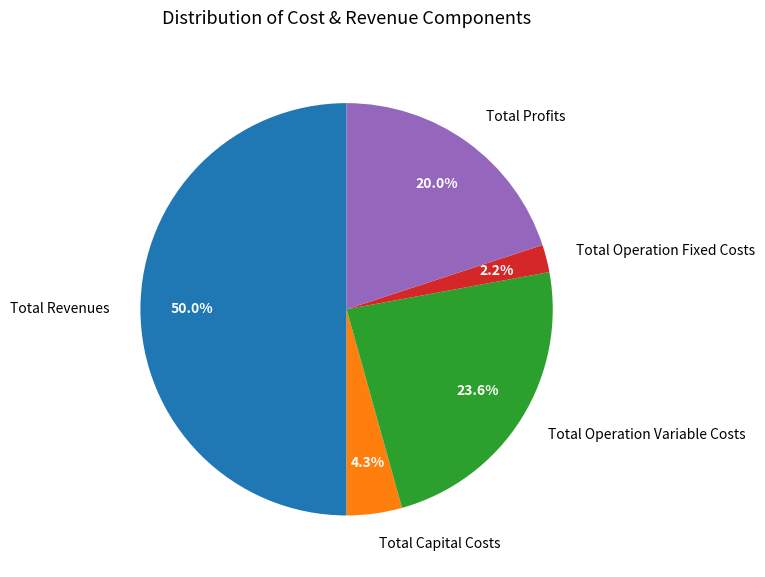

To the nearest percent, what portion does Total Operation Variable Costs represent?

24%